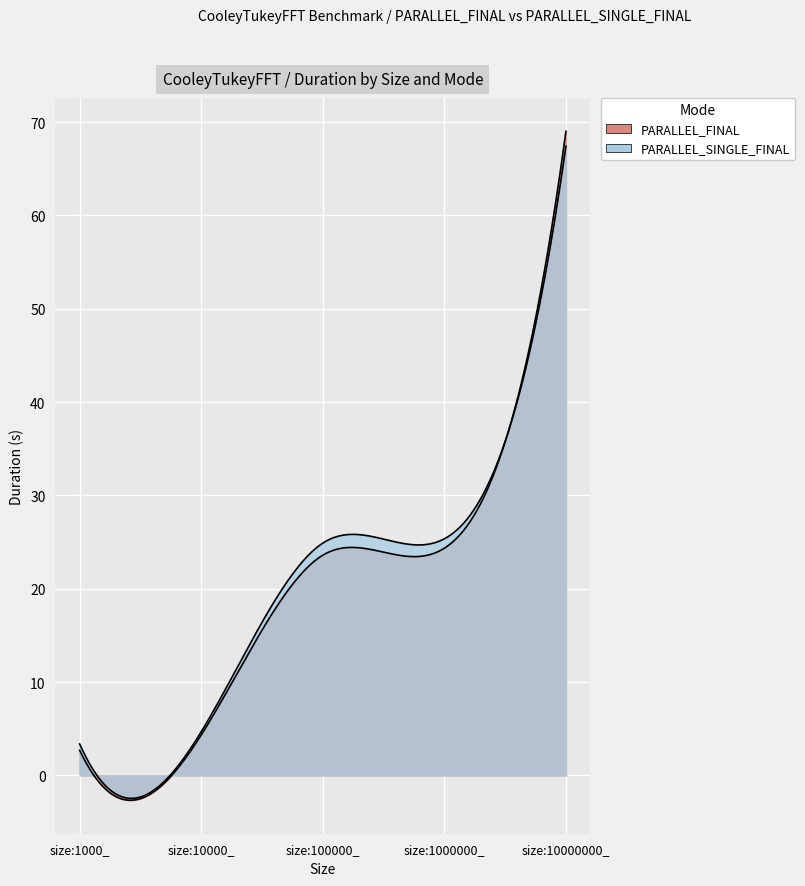

What is the difference between the second highest and minimum values in the PARALLEL_SINGLE_FINAL series?

22.0